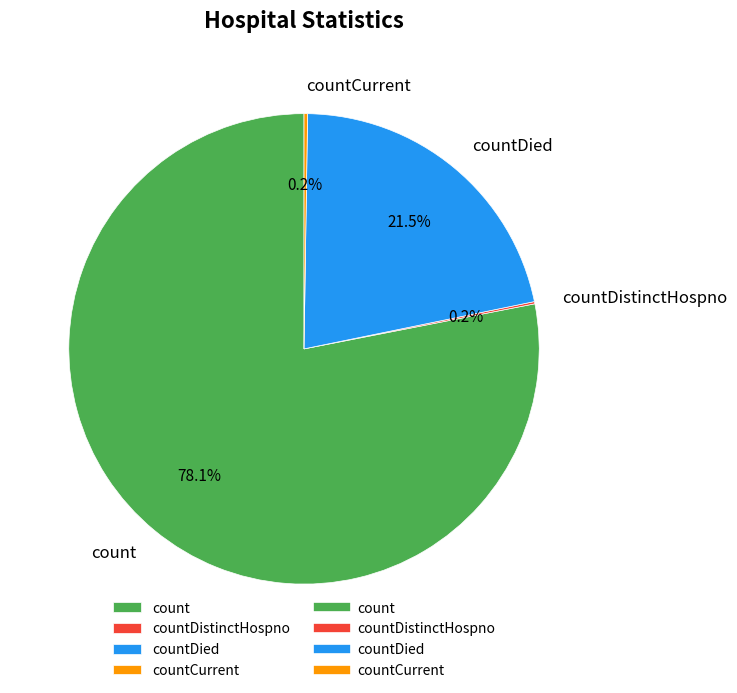

What is the largest slice in the pie chart?

count